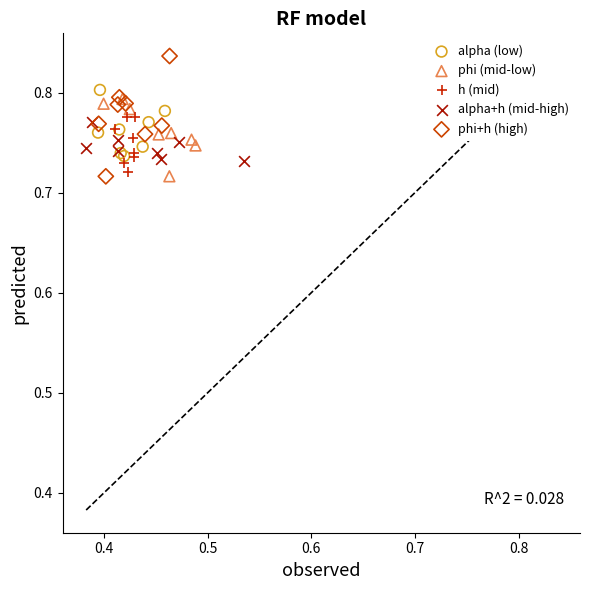

Which series contains the highest Y value?

phi+h (high)